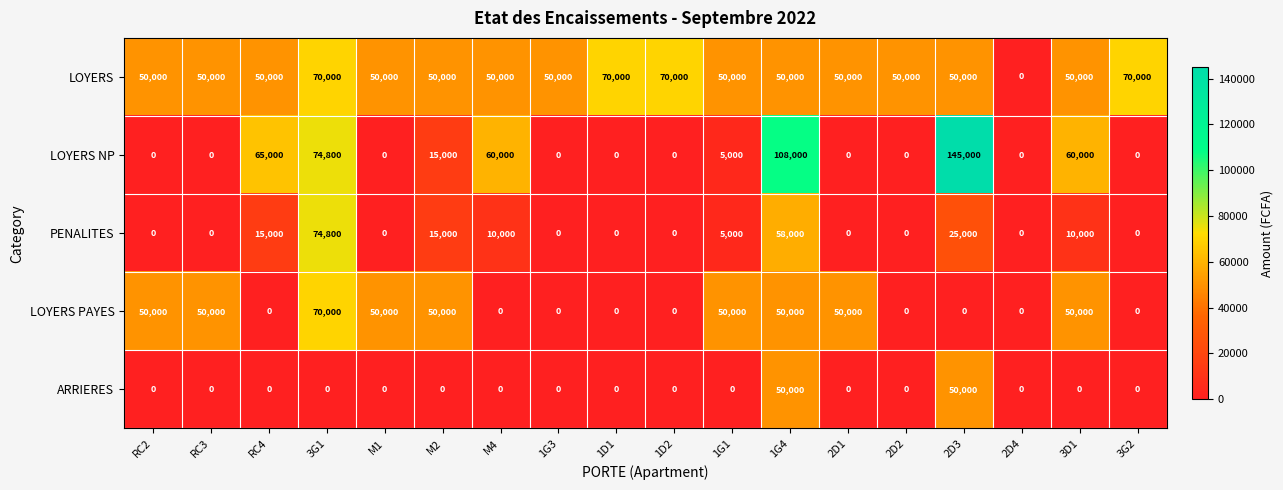

What is the difference between the maximum and second lowest values in the LOYERS series?

20000